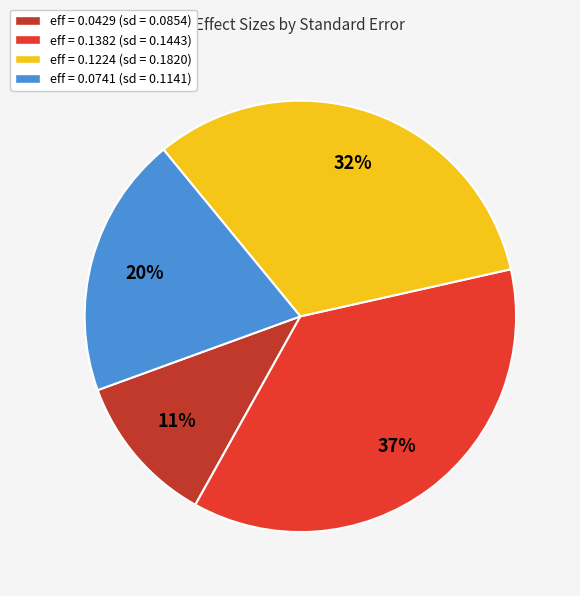

Which slice is the largest?

eff = 0.1382 (sd = 0.1443)